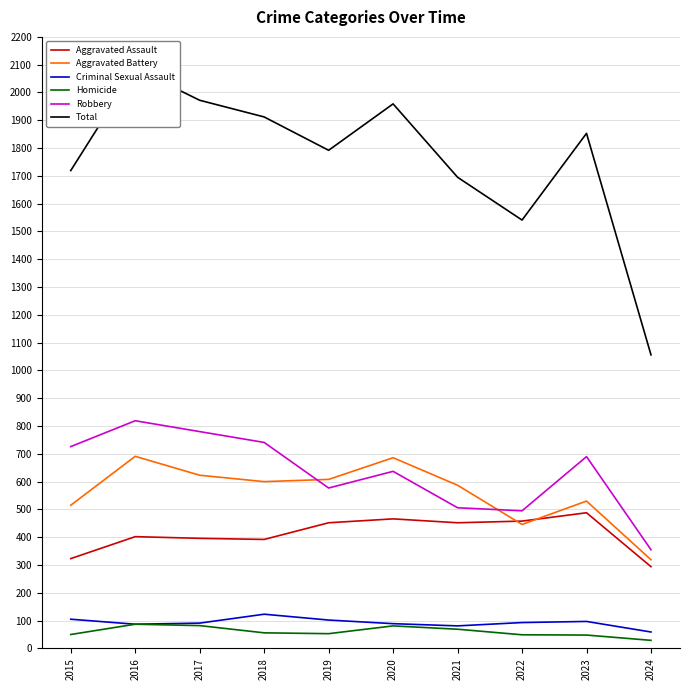

Is it true that Aggravated Battery equals 530 at 2023?

True